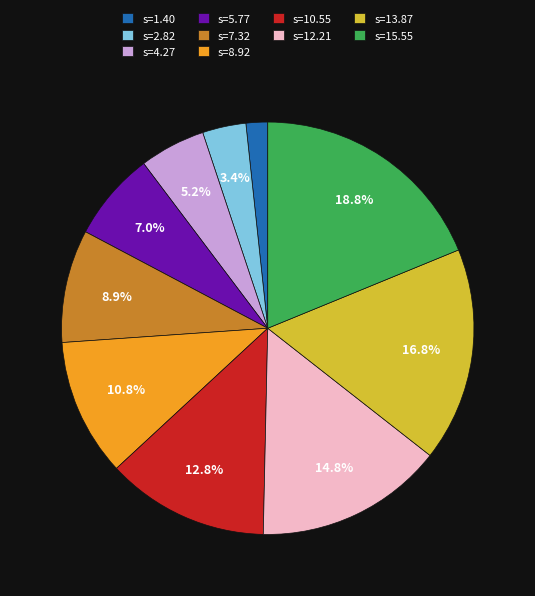

Combined, do s=4.27 and s=2.82 account for over 50%?

No